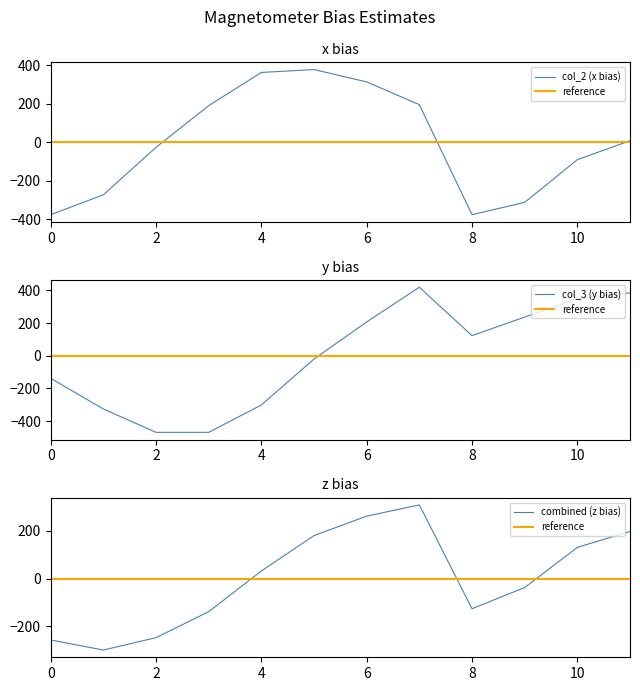

The col_2 (x bias) series shows -375.7 at 0. True or false?

True